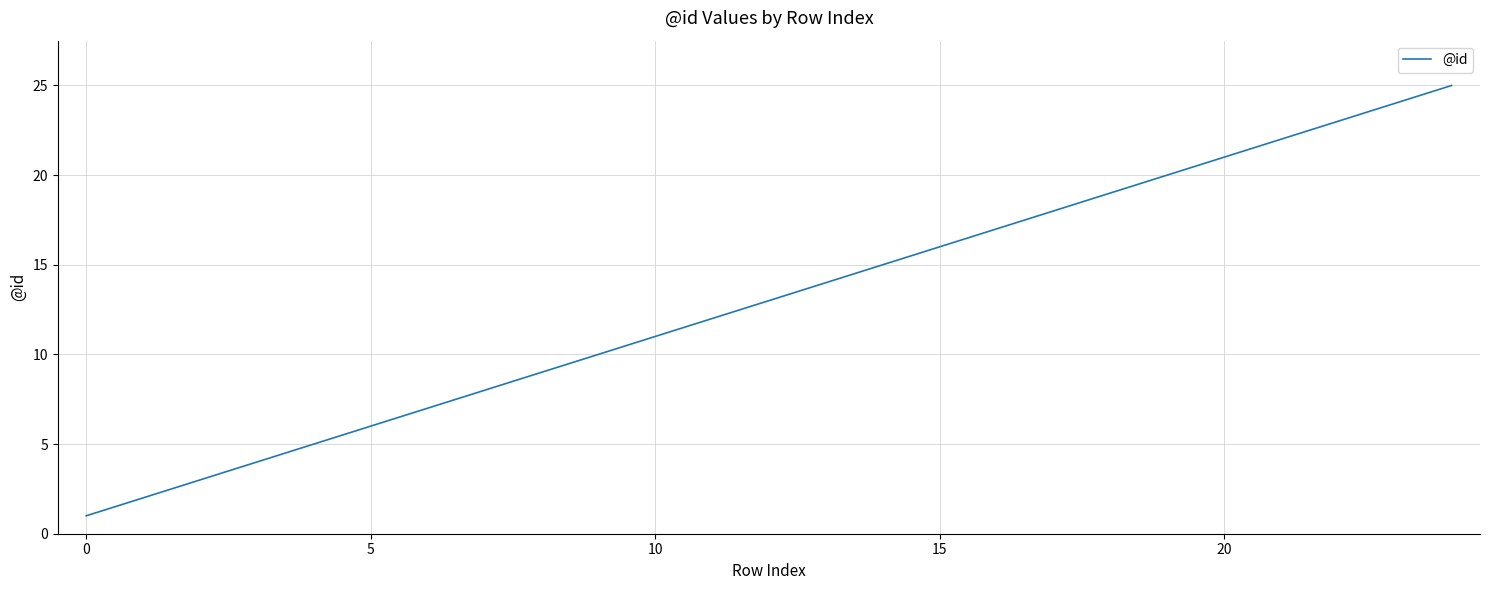

What is the difference between the maximum and minimum values?

24